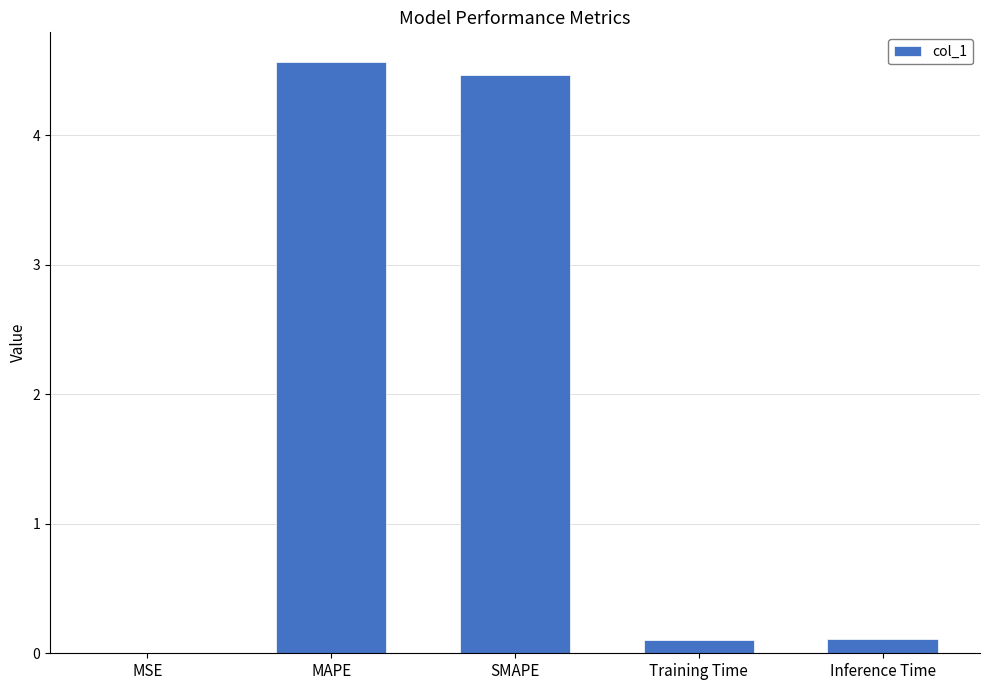

Between SMAPE and Training Time, which is larger?

SMAPE